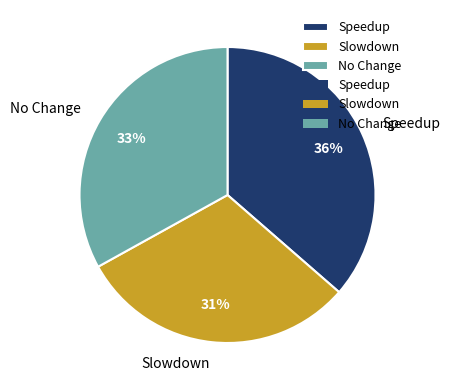

Combined, do Slowdown and Speedup account for over 50%?

Yes